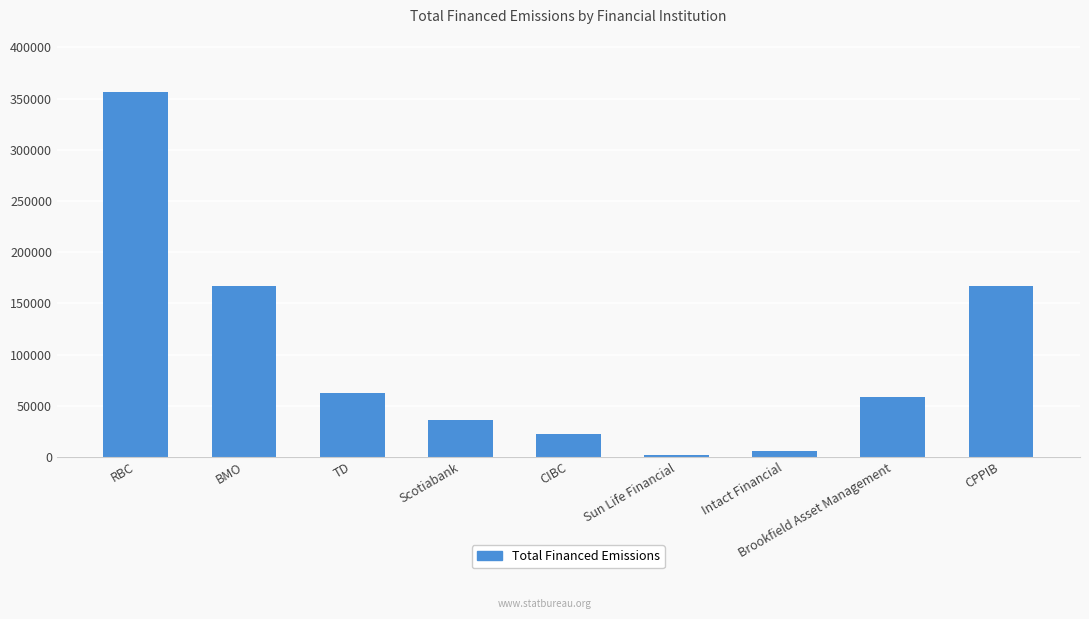

Which has a higher value, BMO or Brookfield Asset Management?

BMO